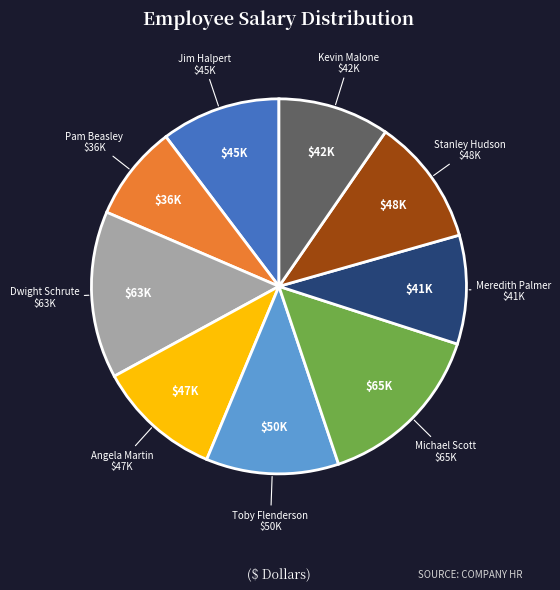

Is there any slice that represents more than half of the pie?

No